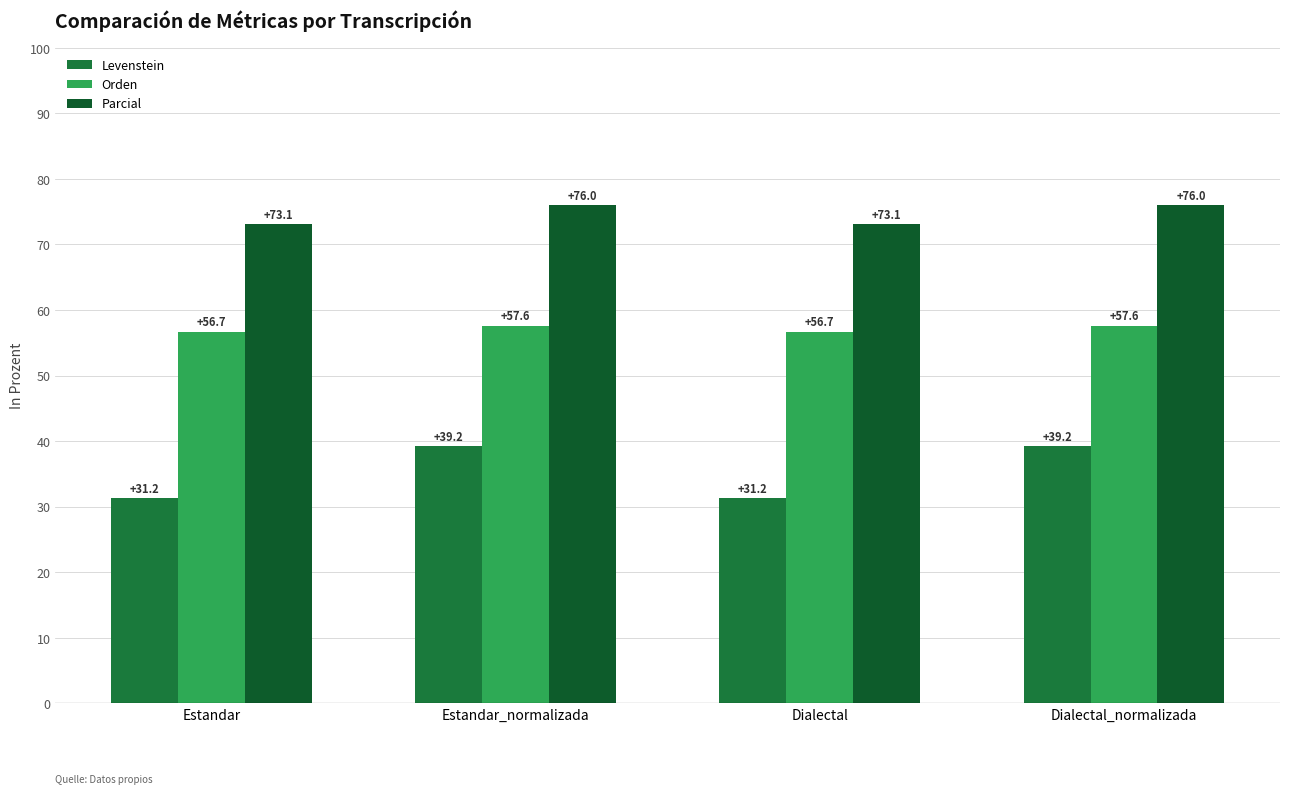

At which label is Levenstein closest to 35?

Estandar